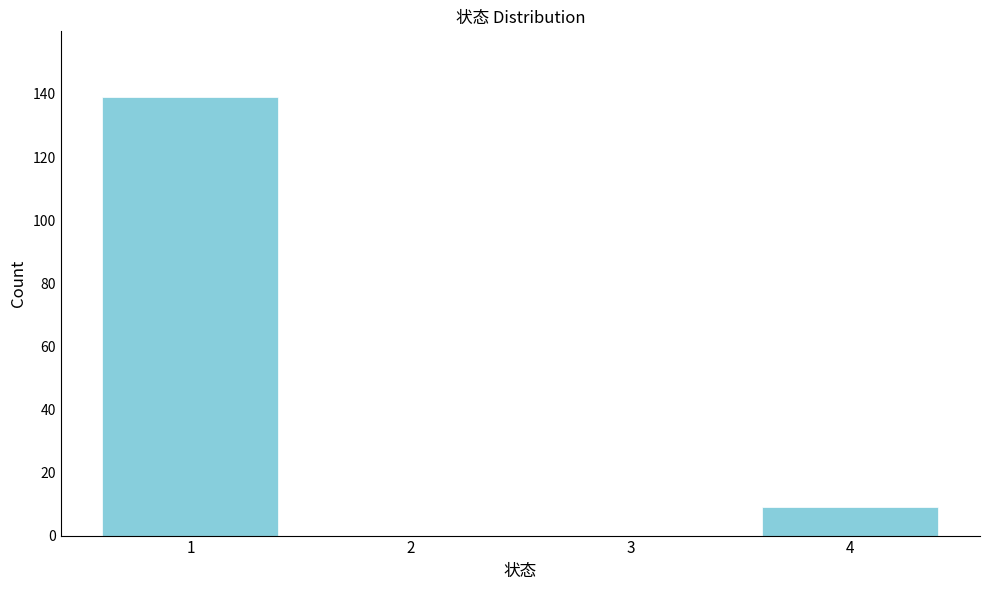

Reading left to right, what are all the values shown in this chart?

1=139	2=0	3=0	4=9